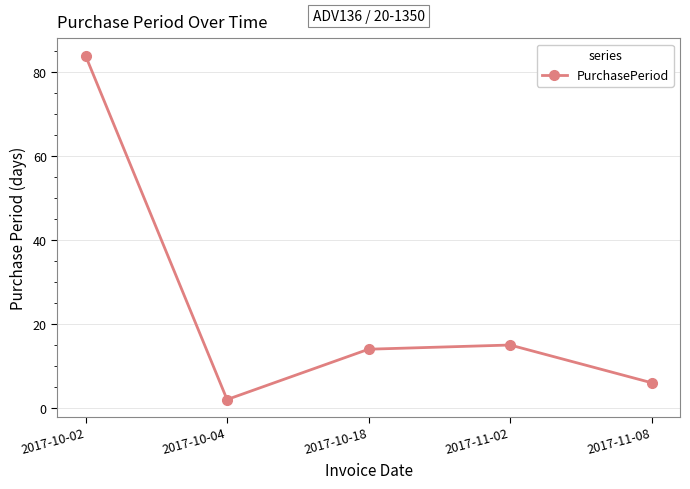

What is the average value?

24